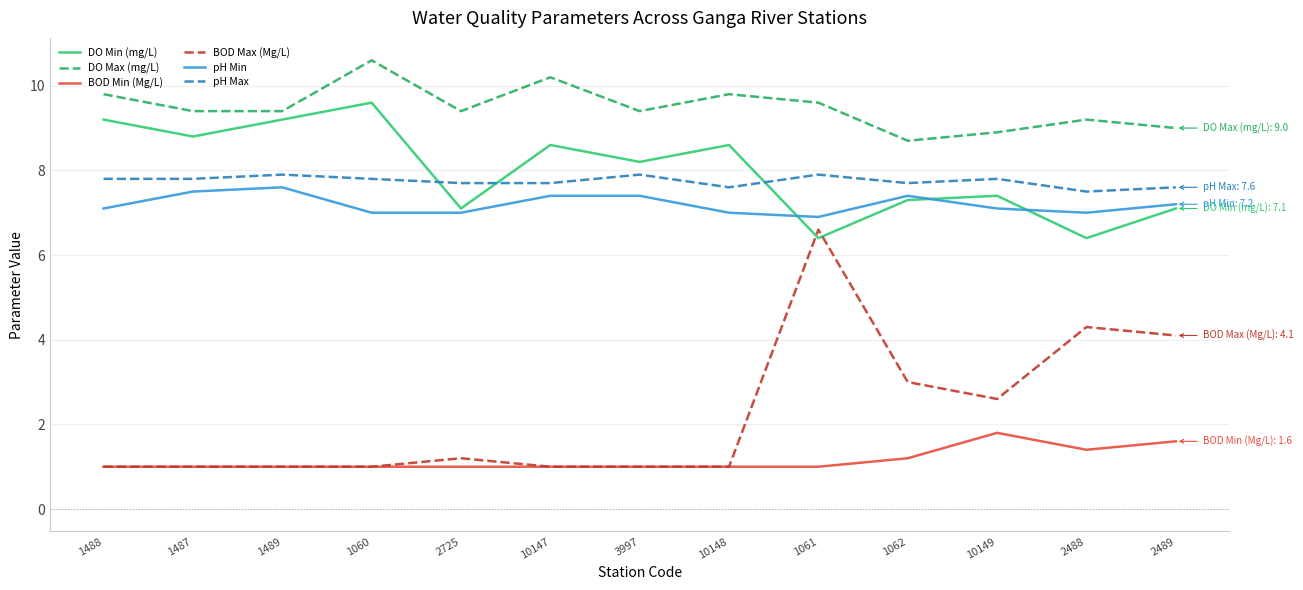

What position from the right is 1061?

5